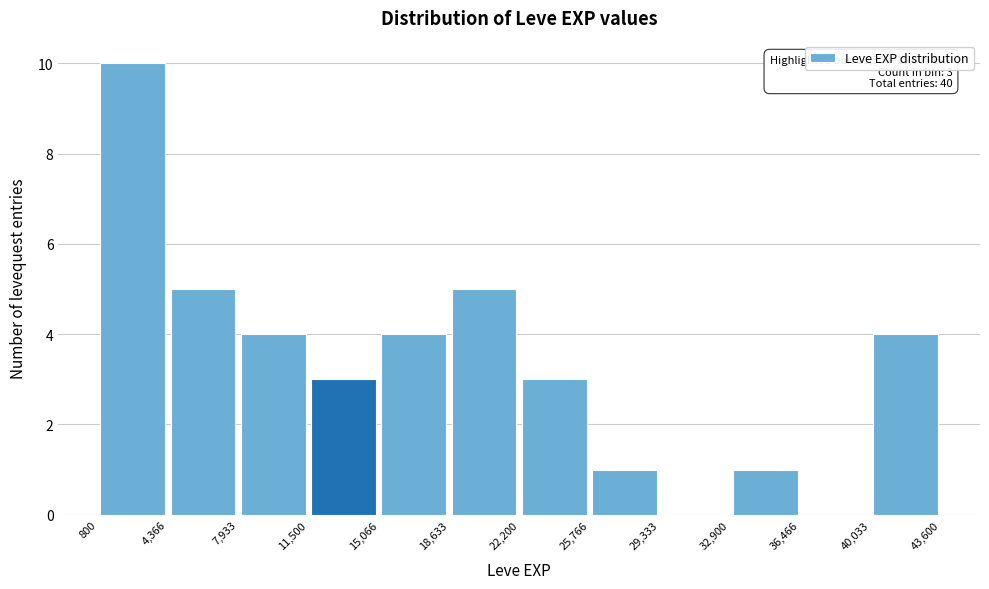

Which range on the x-axis has the tallest bar?

800 to 4,366